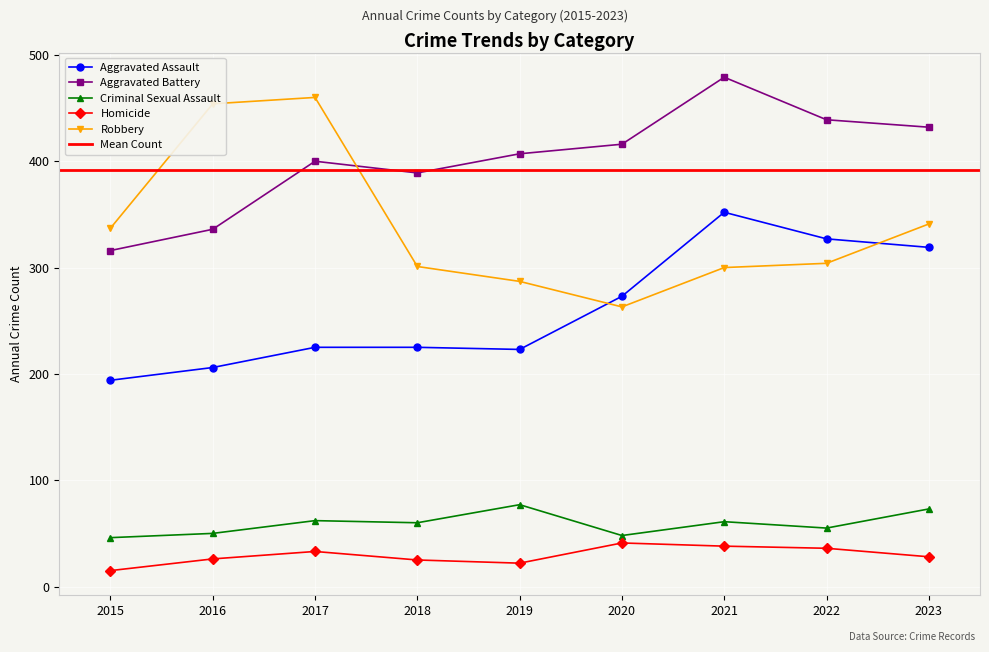

Where is the first local minimum for Aggravated Assault?

2019